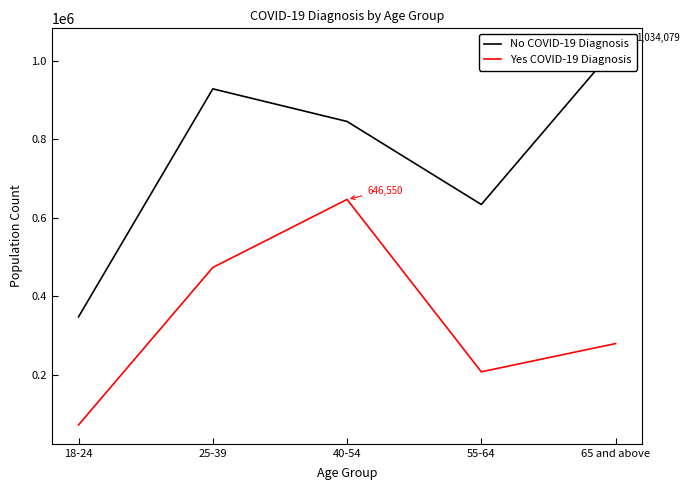

Count the Yes COVID-19 Diagnosis values in the range 207589 to 473178.

3